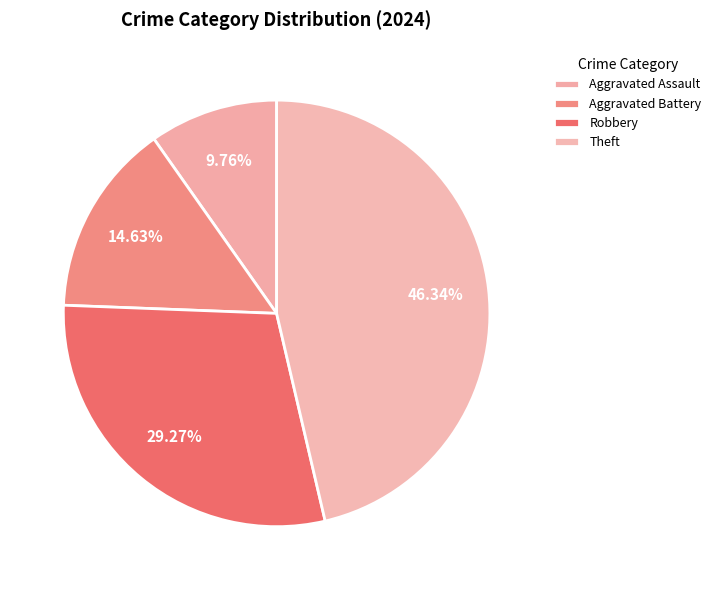

Count the number of slices in the pie.

4